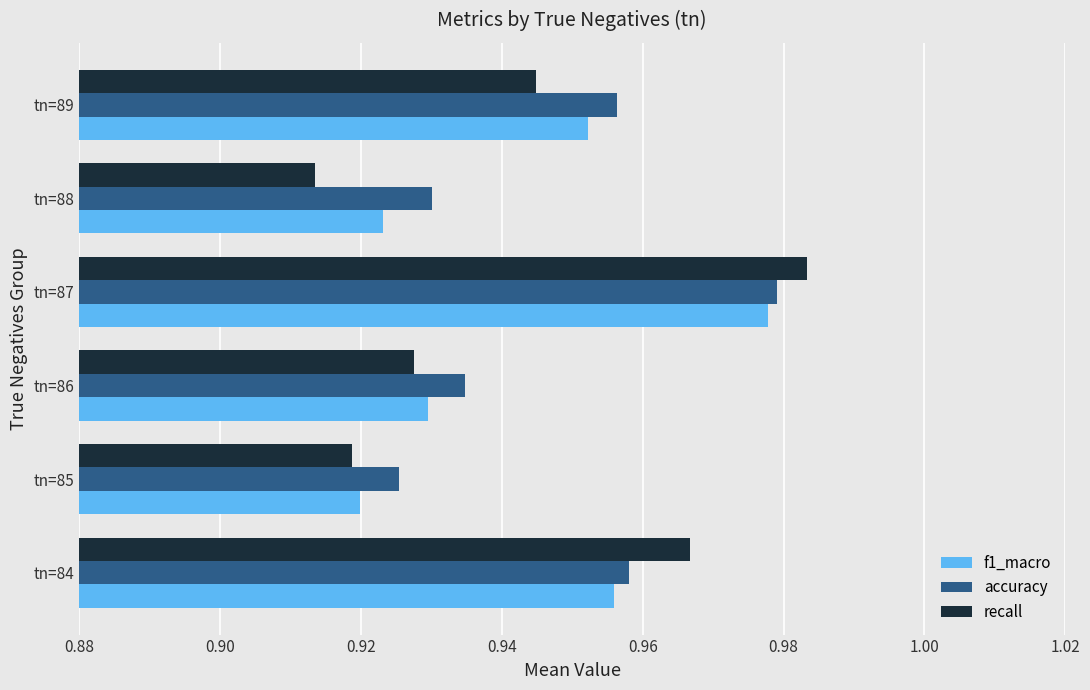

What is the sum of all recall values?

5.7